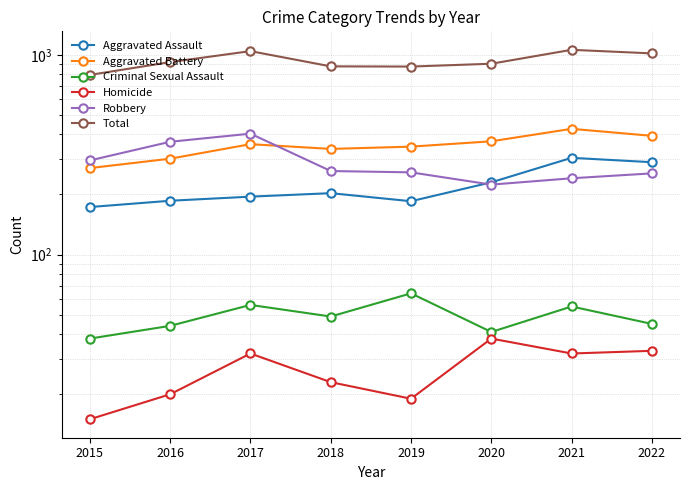

What is the minimum value shown in the chart?

15